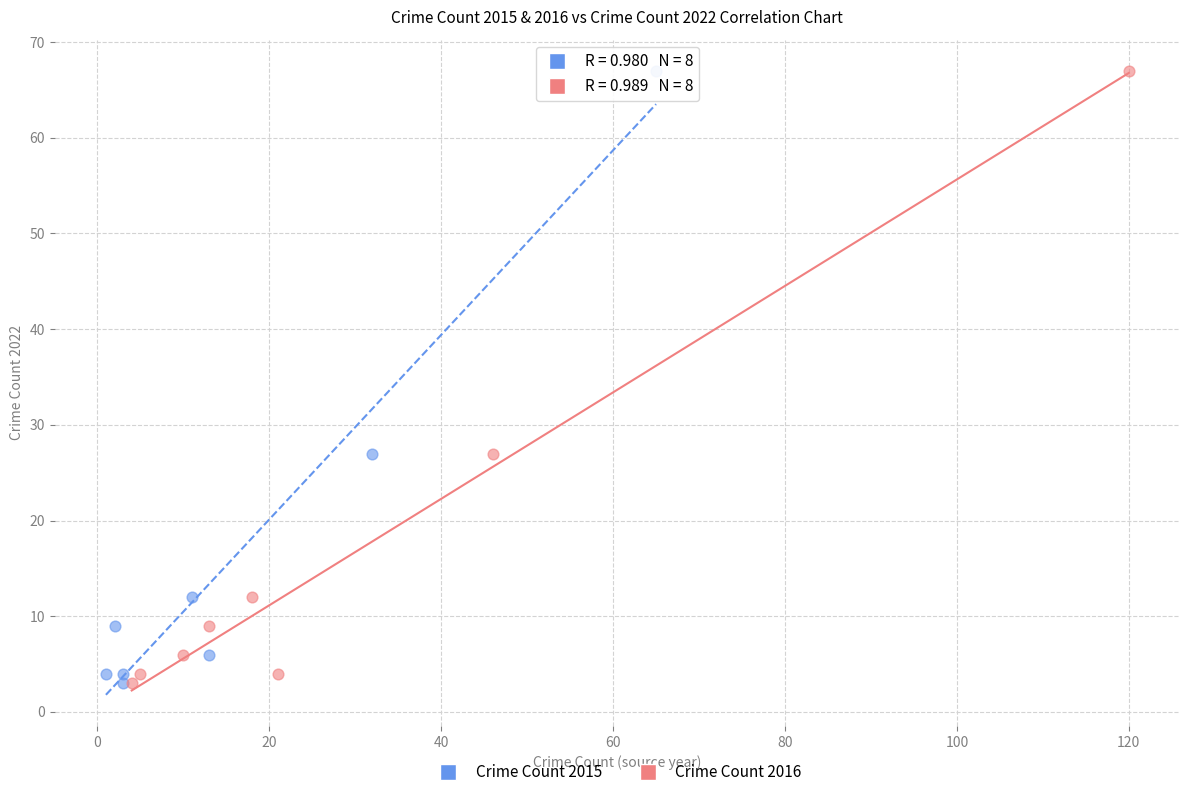

What are all the series names shown in the legend?

Crime Count 2015, Crime Count 2016